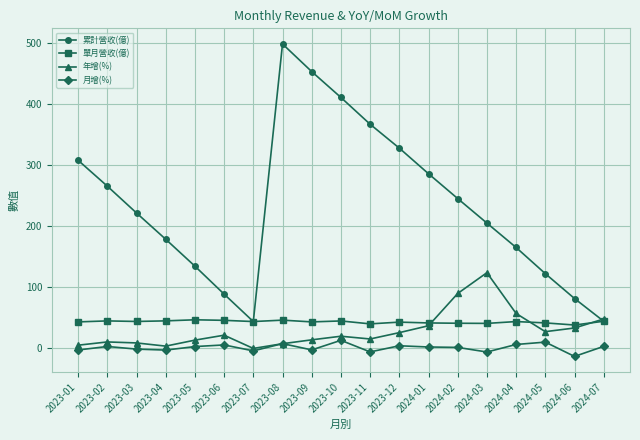

True or false: 月增(%) and 累計營收(億) intersect in this chart.

False